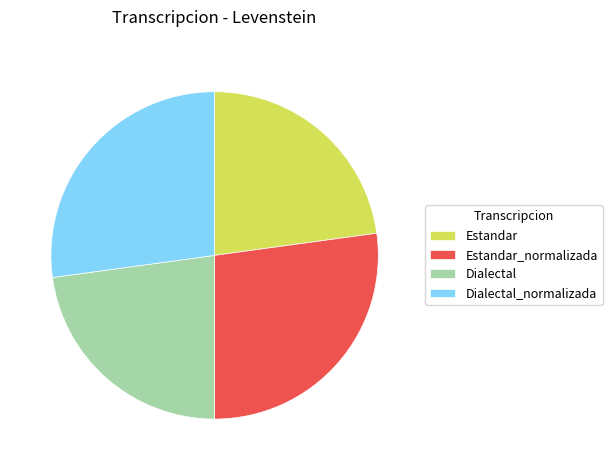

True or false: Estandar accounts for 23% of the total.

True